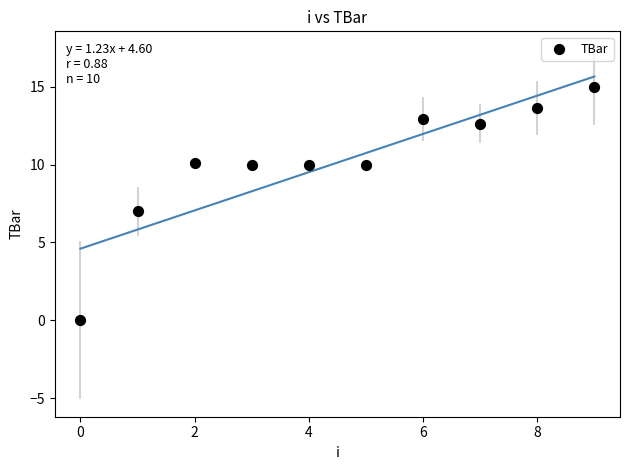

What is the range of Y values (max minus min)?

15.0